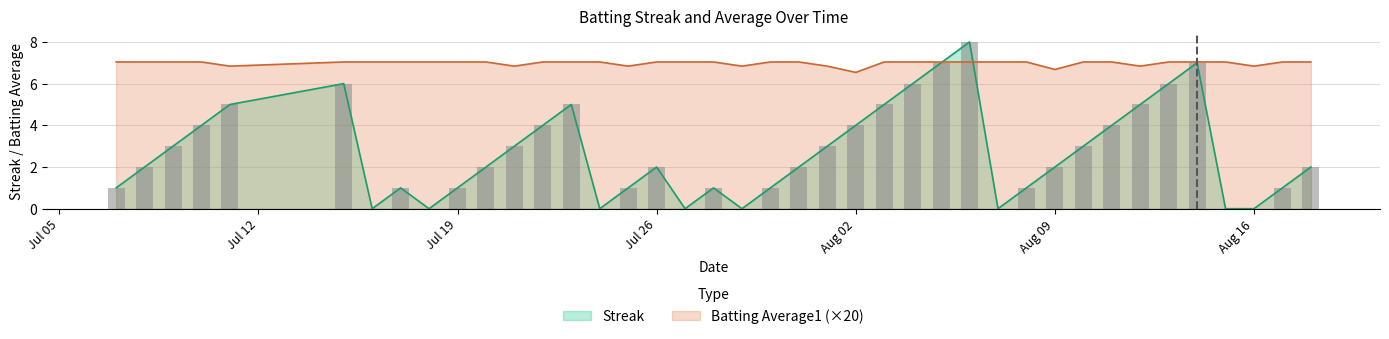

Which category has the lowest value in the Streak series?

Aug 16